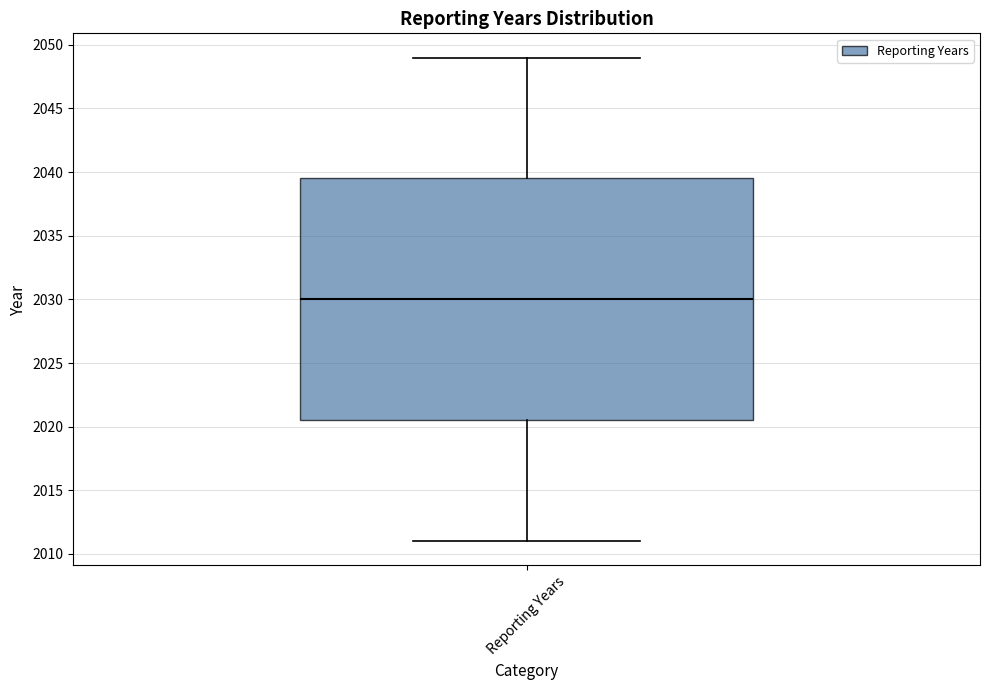

Transcribe this box plot: give where the median line is, the range the box spans, and where the two whiskers end, as read against the y-axis. The values are not printed on the chart, so give them approximately, as read against the axis.

median 2030.0, box 2020.5 to 2039.5, whiskers 2011.0 to 2049.0